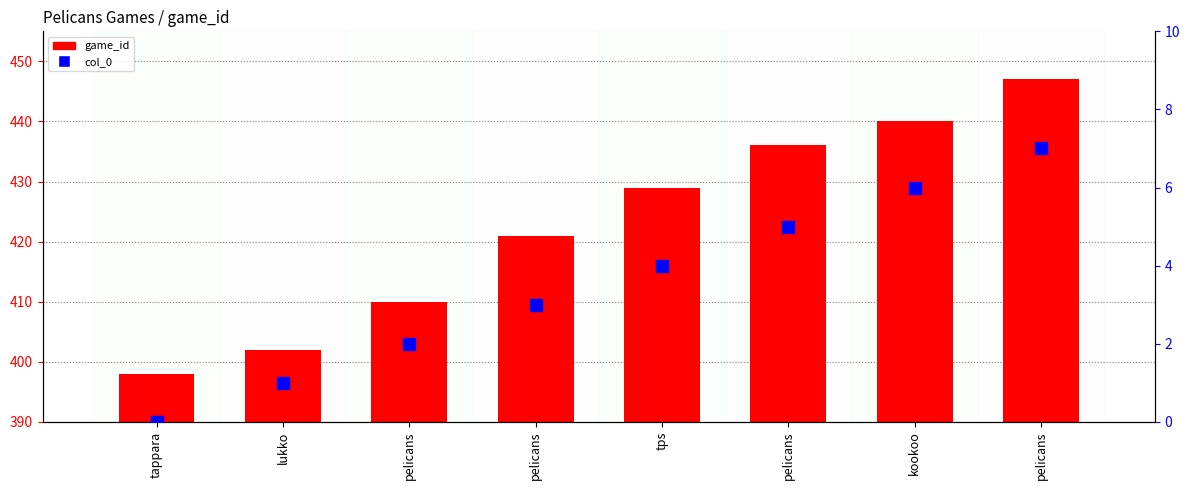

How many bars are there in each group?

2